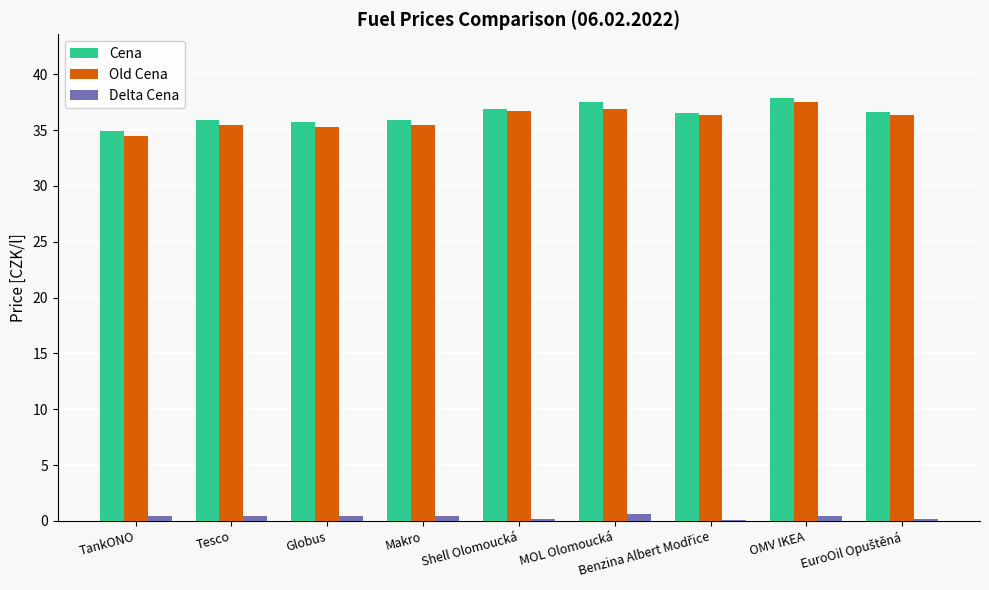

How many values in the Old Cena series exceed 36?

5